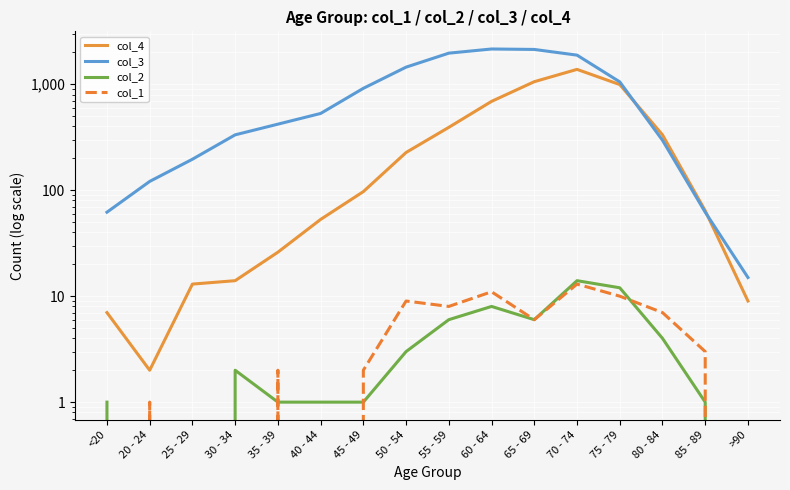

At which label is col_3 closest to 1083?

75 - 79